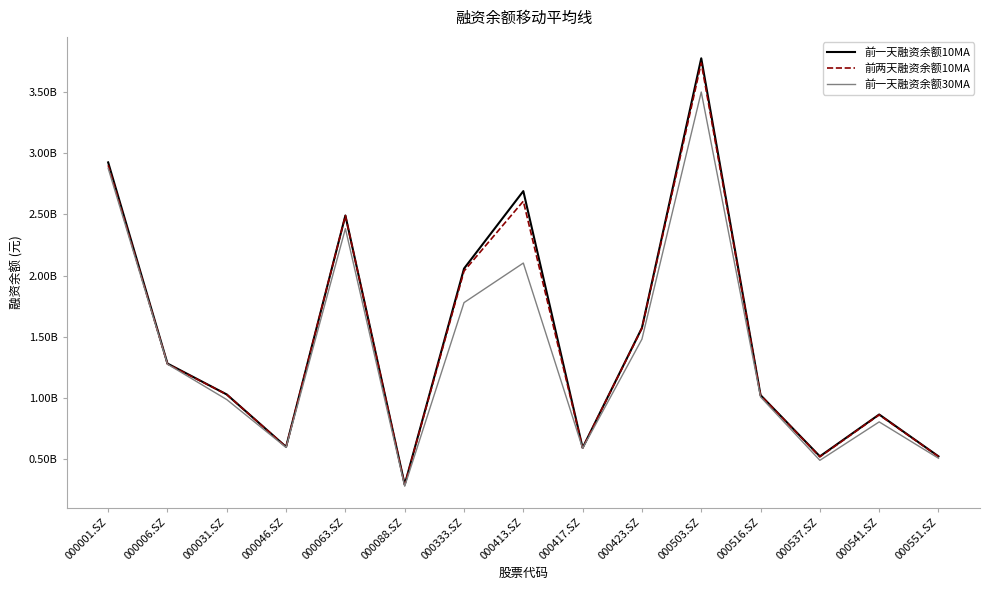

What are all the series names shown in the legend?

前一天融资余额10MA, 前两天融资余额10MA, 前一天融资余额30MA